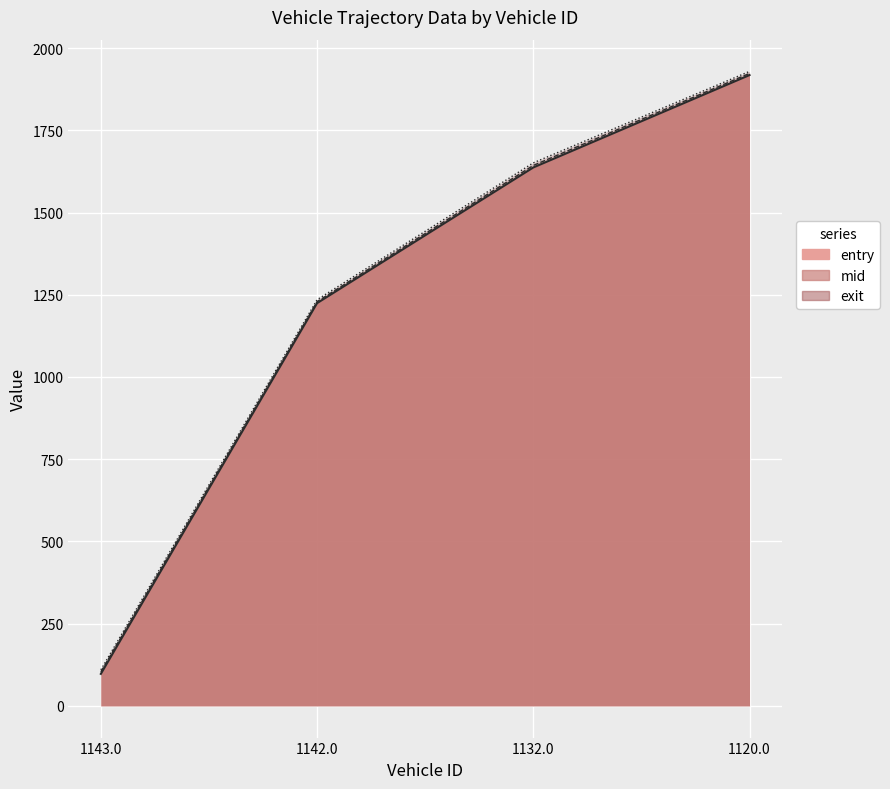

Which series changed the most between 1143.0 and 1120.0?

entry